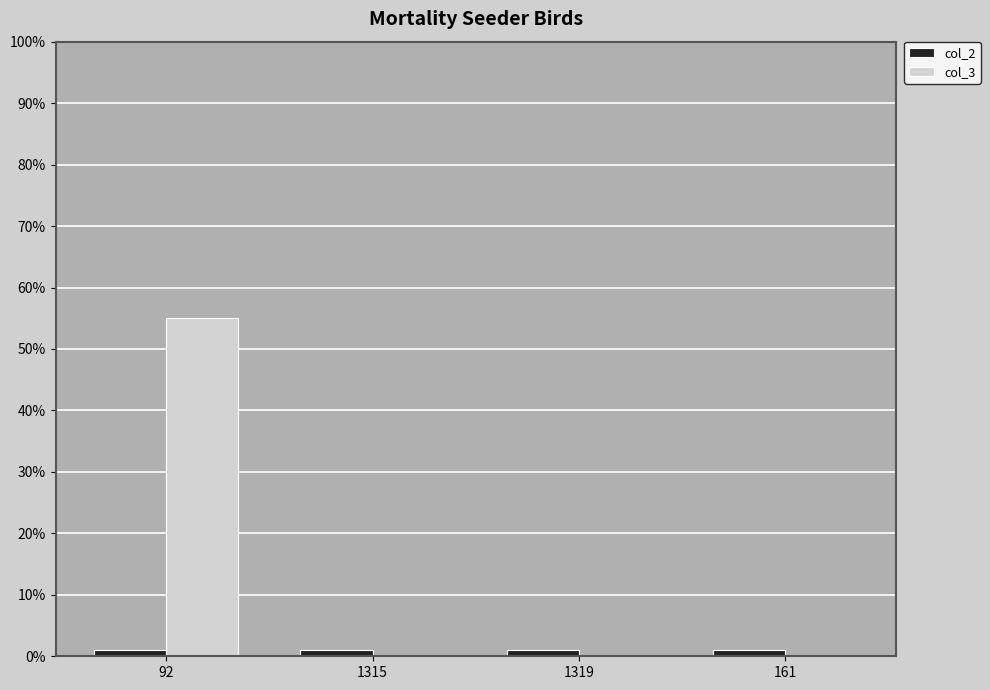

What is the greatest value displayed?

55